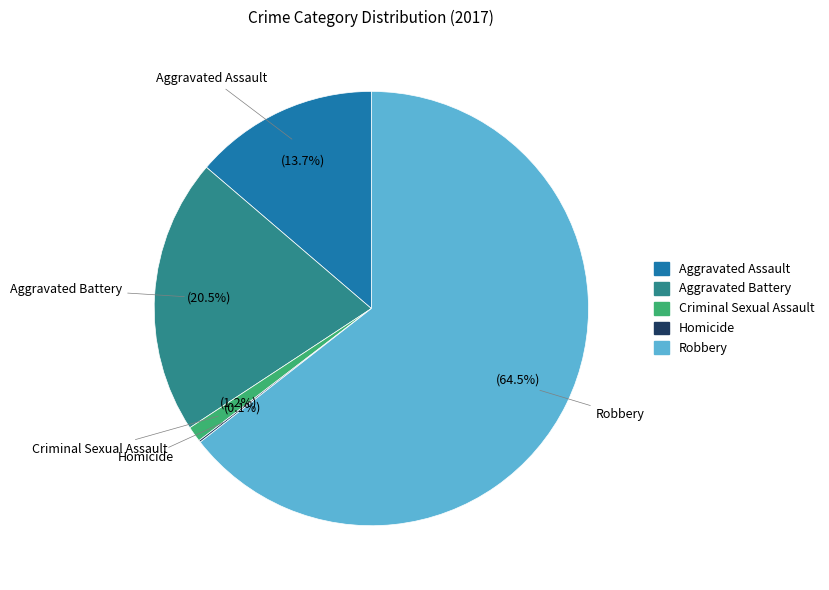

Which has a higher value, Criminal Sexual Assault or Aggravated Assault?

Aggravated Assault